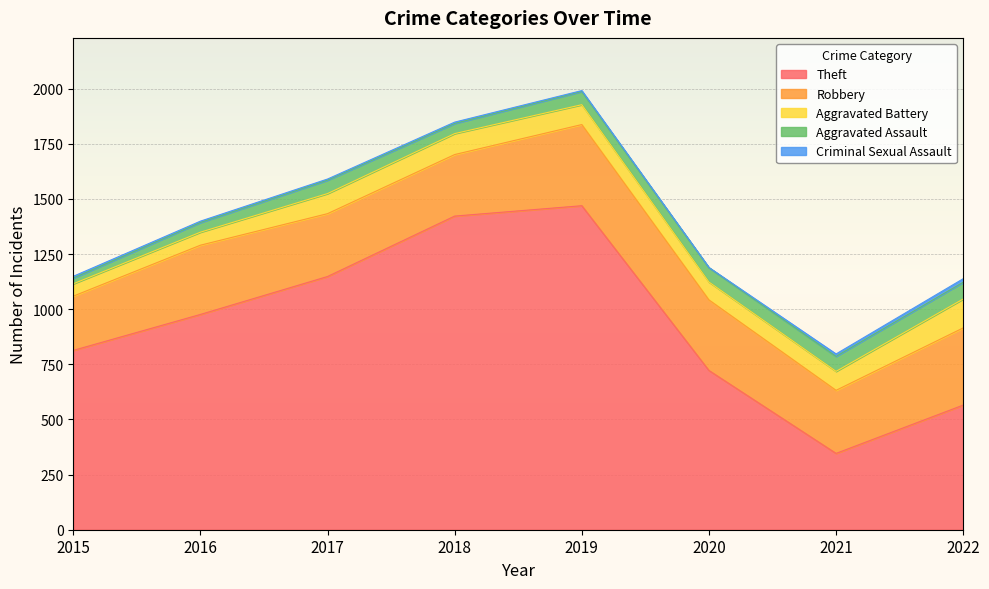

What value does the Aggravated Assault series have at 2020, to the nearest 10?

60